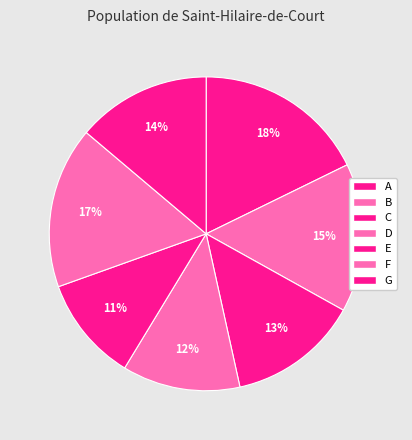

The A slice represents 30% of the pie. True or false?

False